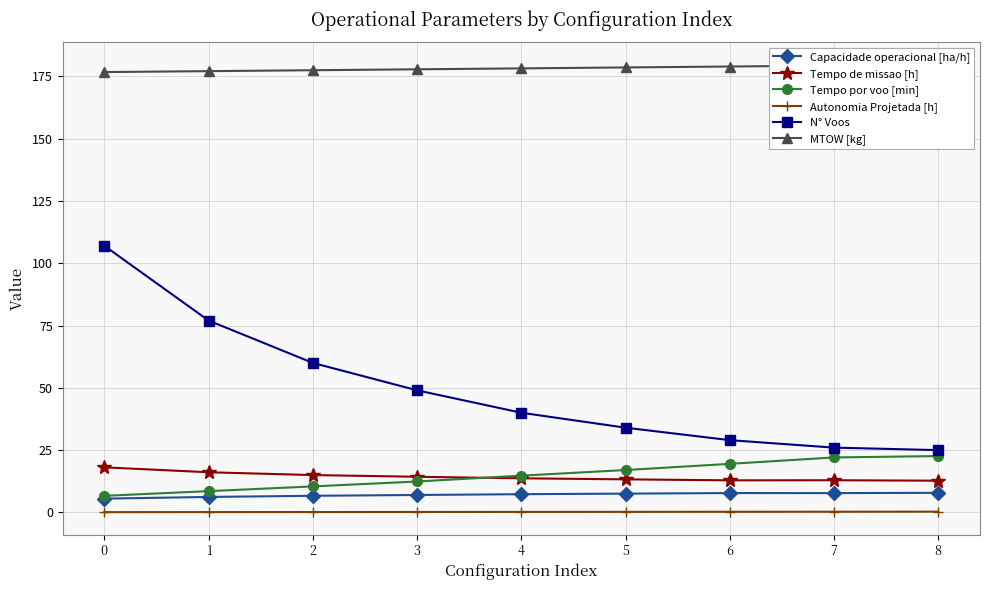

Which series has the largest total across all categories?

MTOW [kg]